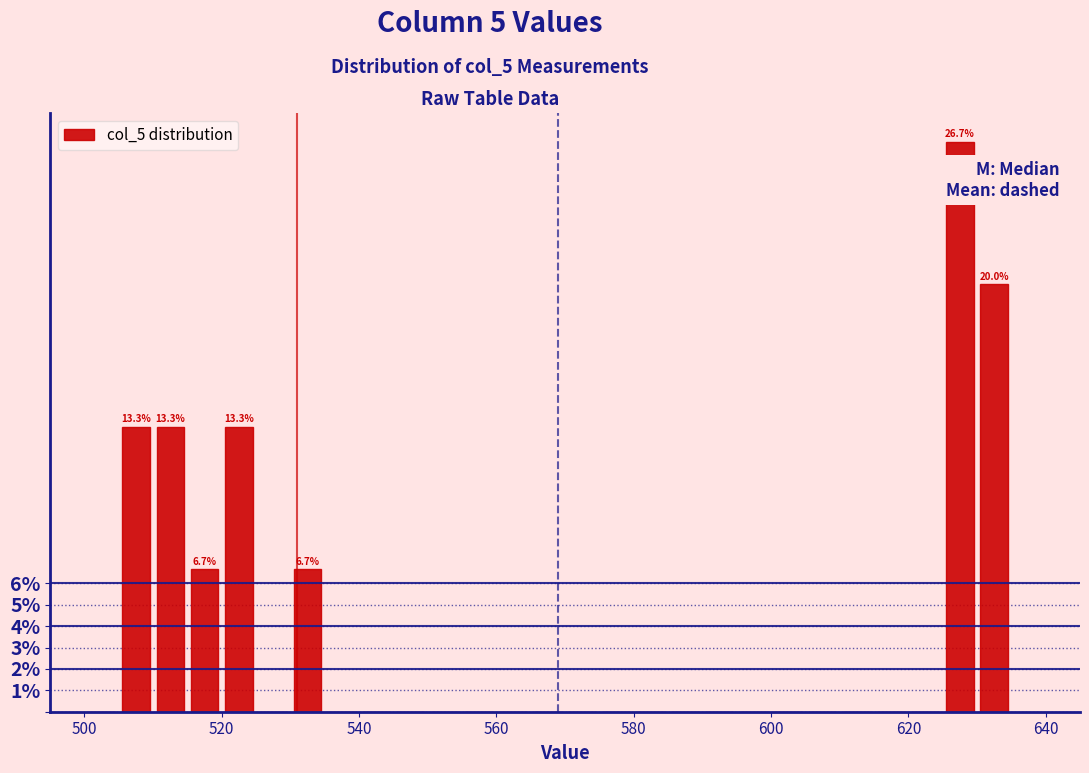

Read against the x-axis, roughly where is the centre of the tallest bar?

628